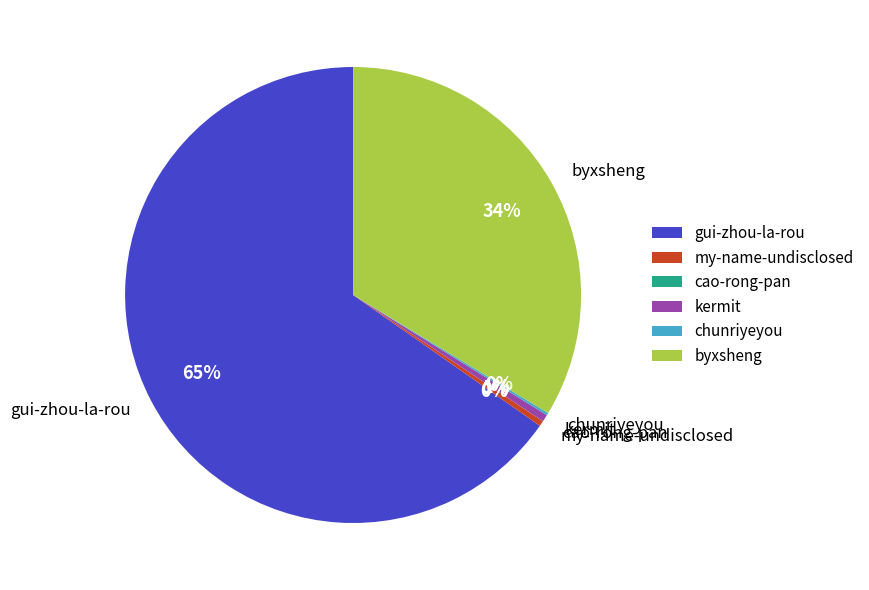

Is there a majority slice in this chart?

Yes